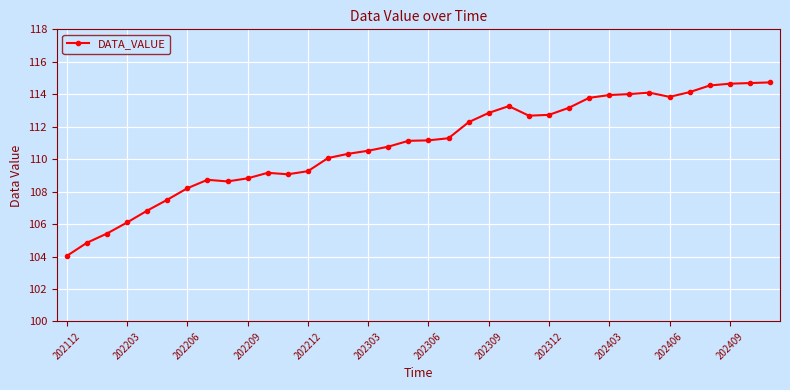

What is the minimum value shown in the chart?

104.0